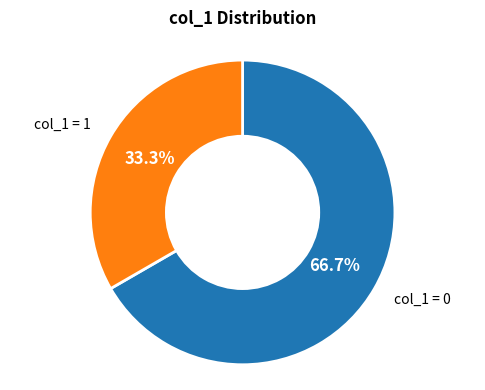

Is there a majority slice in this chart?

Yes